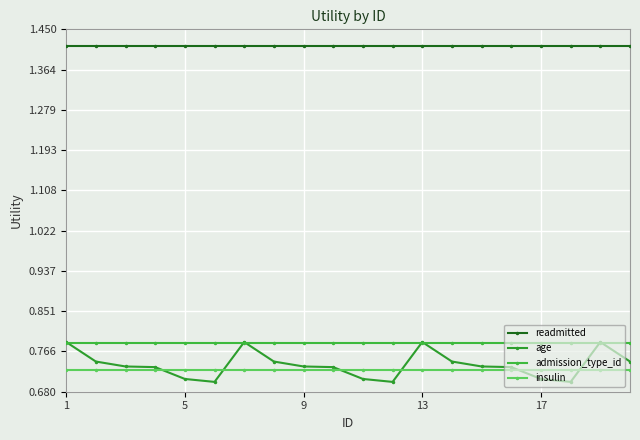

How many distinct data groups are displayed?

4